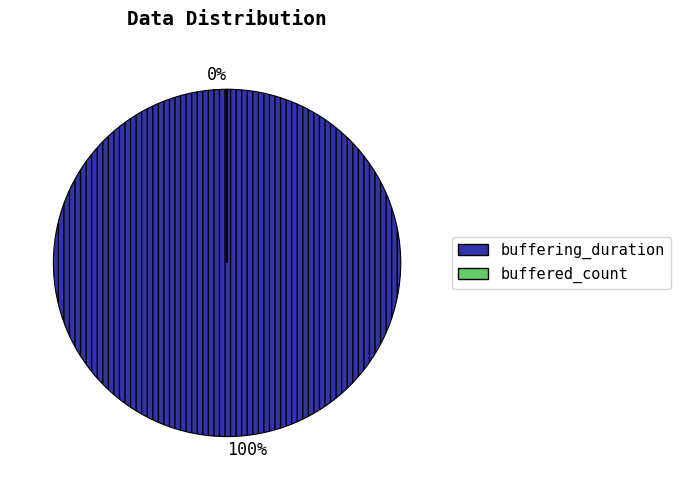

Combined, do buffered_count and buffering_duration account for over 50%?

Yes